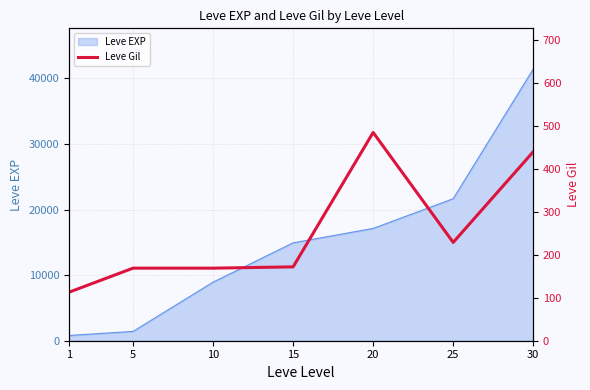

List the labels in order of value, smallest first.

1, 5, 10, 15, 25, 30, 20